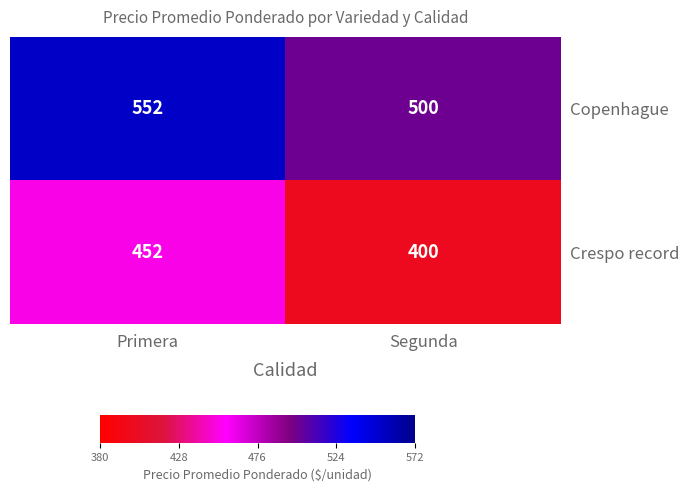

The value of Copenhague at Segunda is 500. True or false?

True